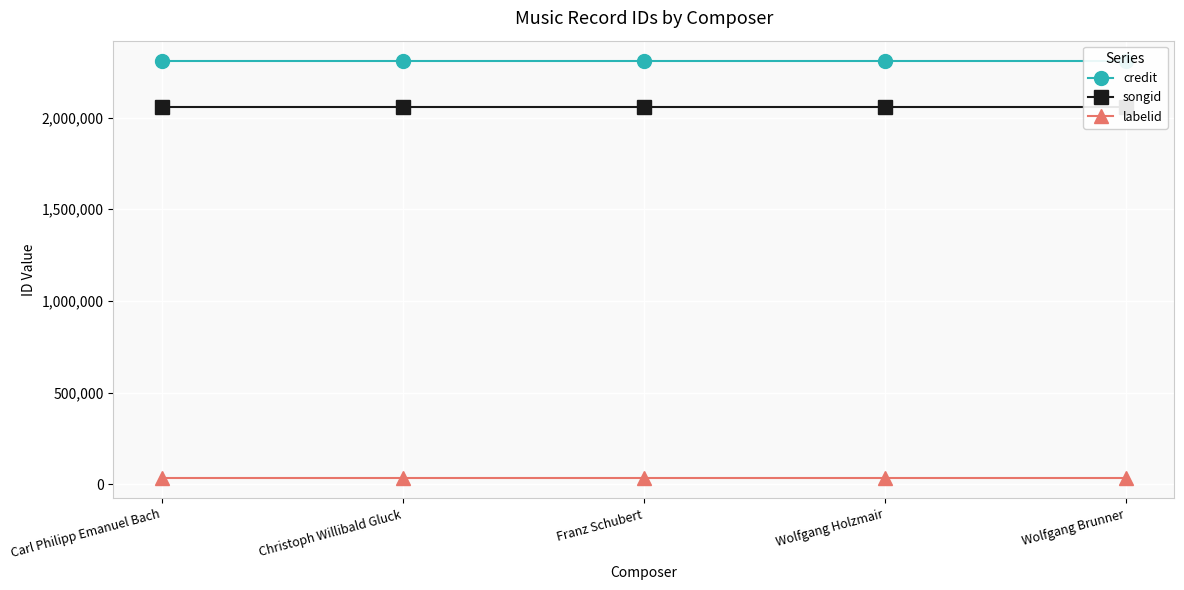

What is the value of the credit point at the 1st from the left?

2305950